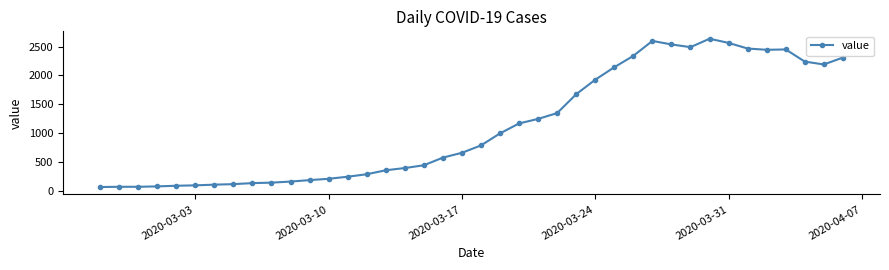

How many lines are shown in the chart?

1